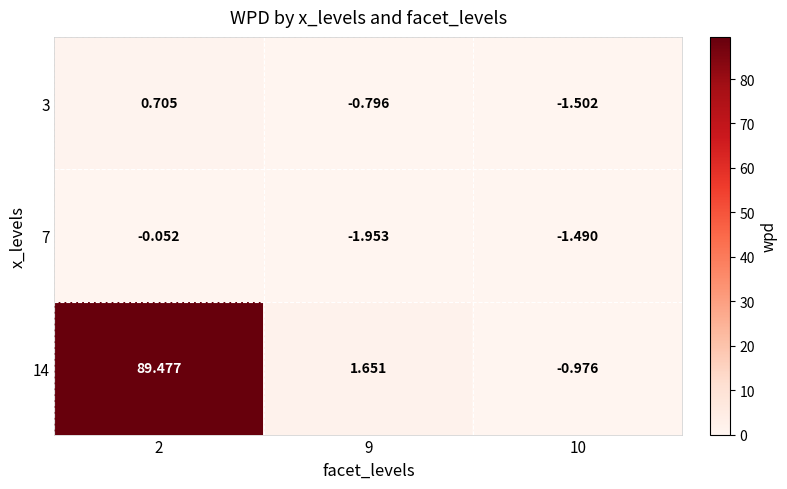

List the series in order of their peak value, lowest first.

7, 3, 14